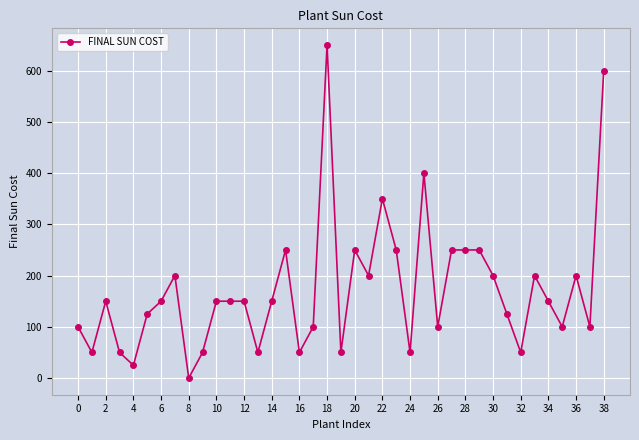

How many values are above zero?

38